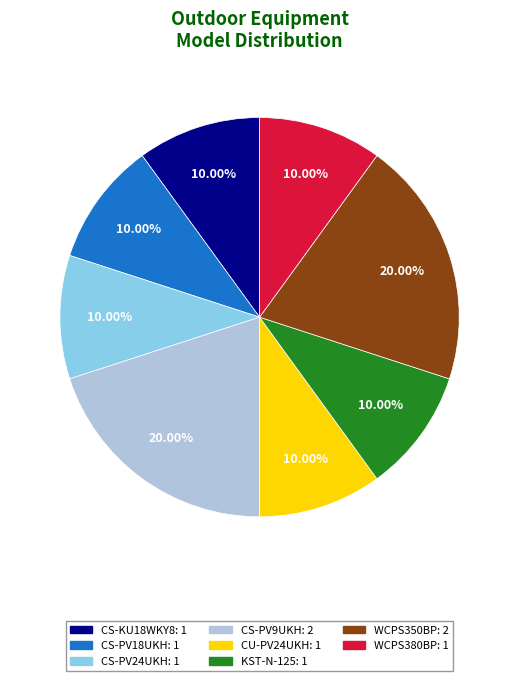

How many segments does this pie chart have?

8